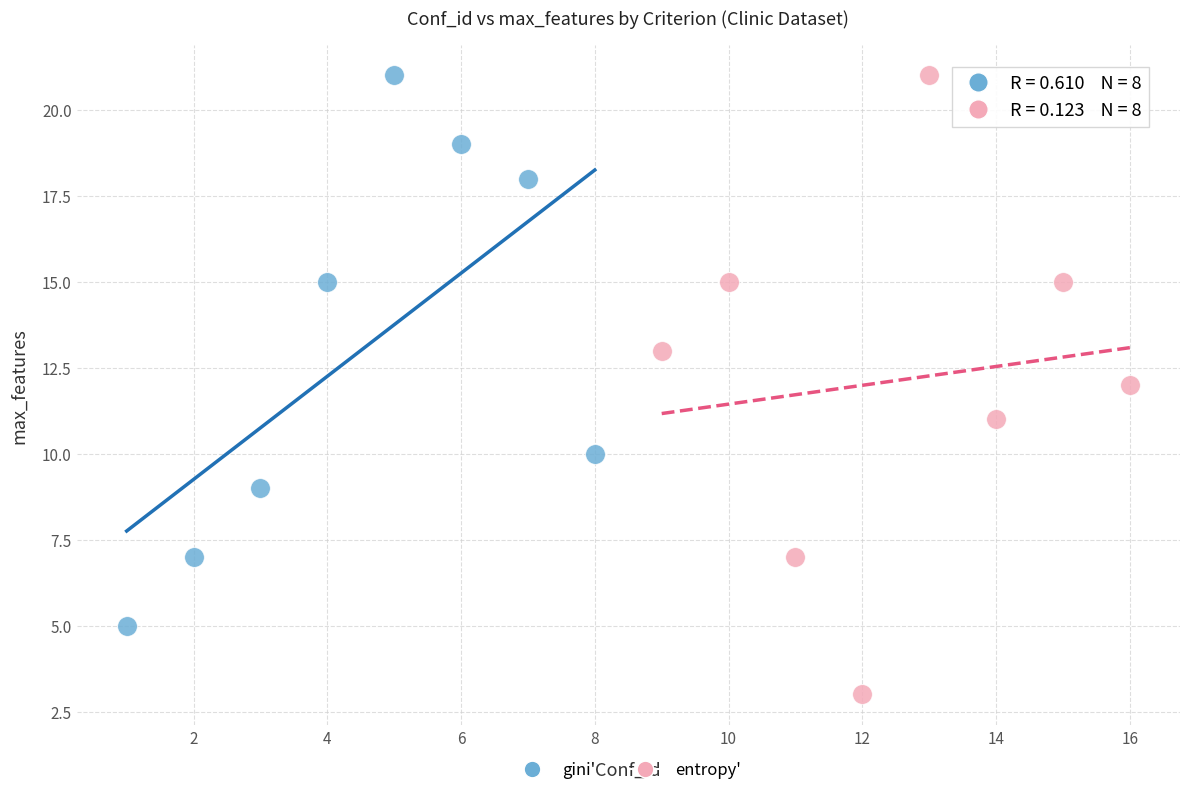

Which series has the largest Y range (max minus min)?

entropy'